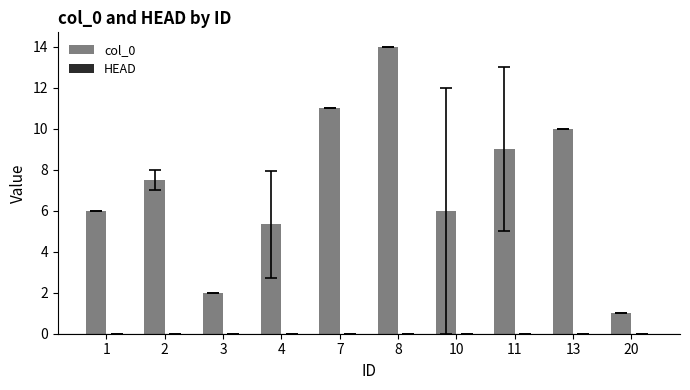

What is the minimum value shown in the chart?

1.0